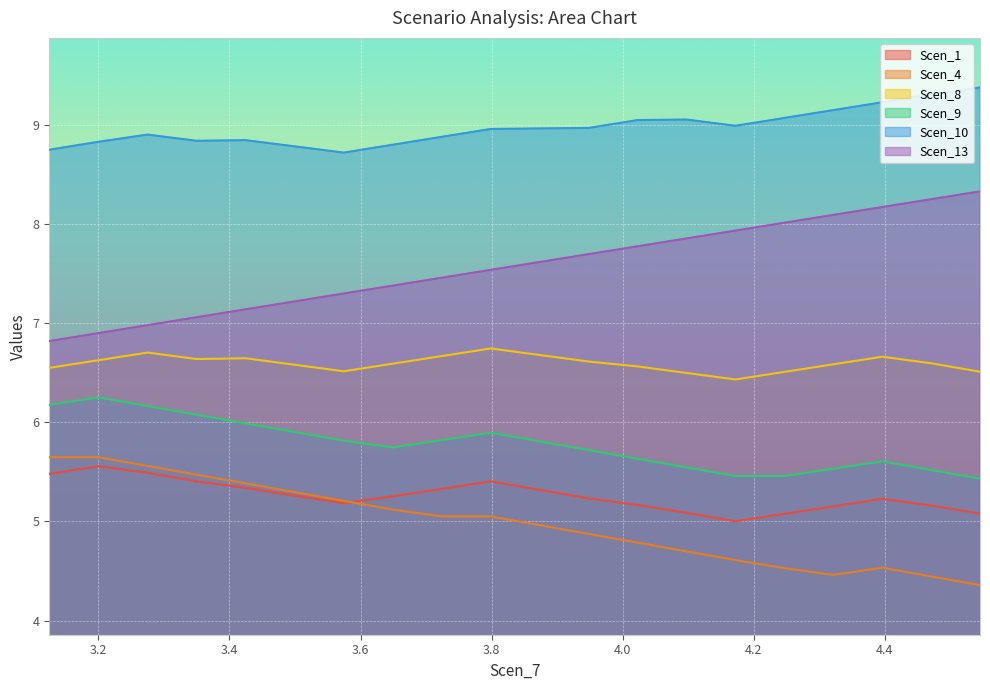

What is the maximum value shown in the chart?

9.4